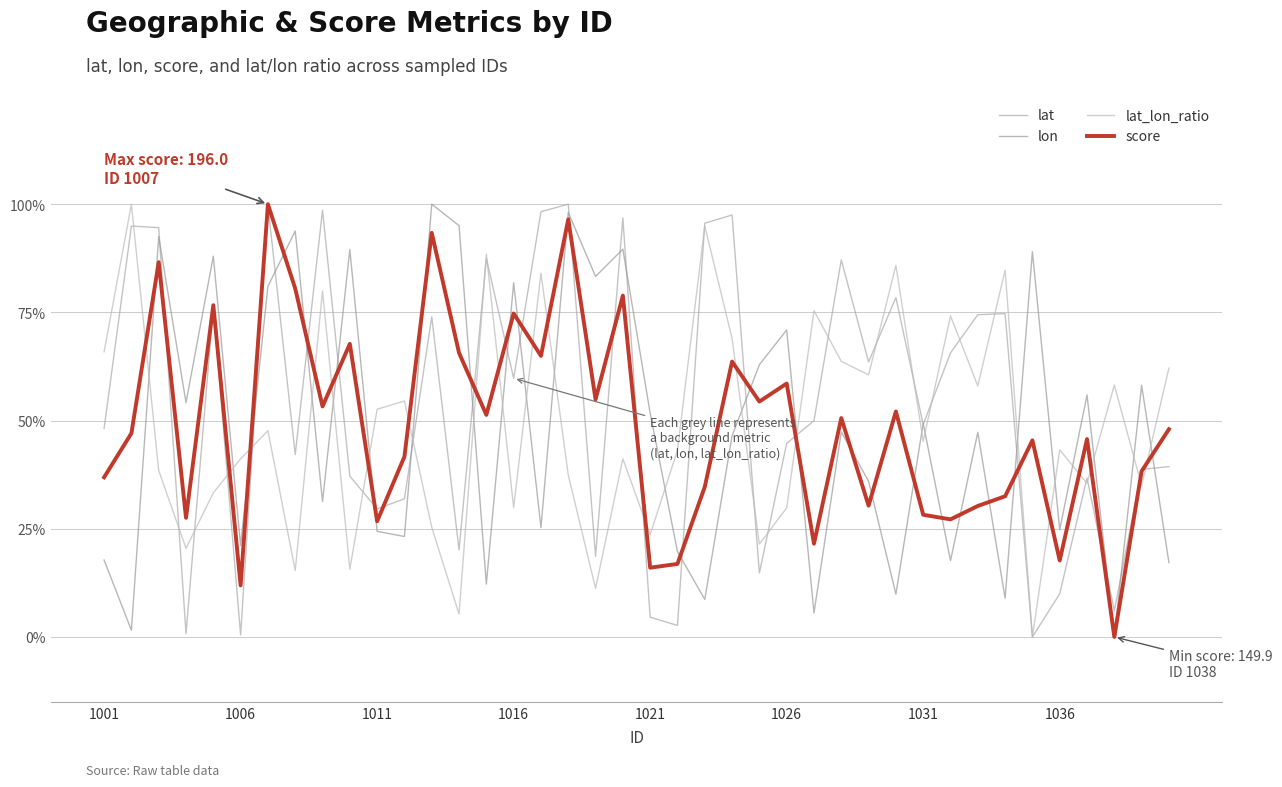

What is the sum of all lat_lon_ratio values?

19.5